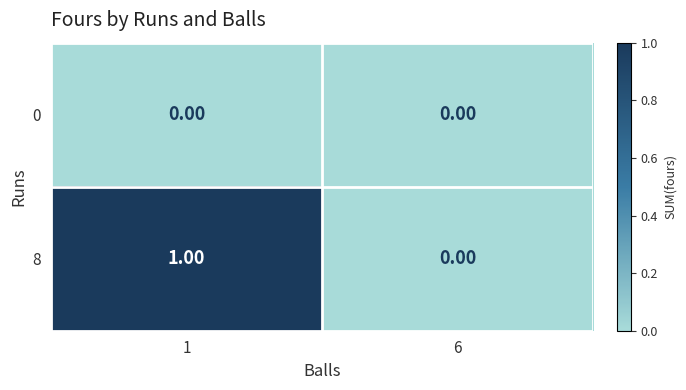

Which series changed the most between 1 and 6?

8